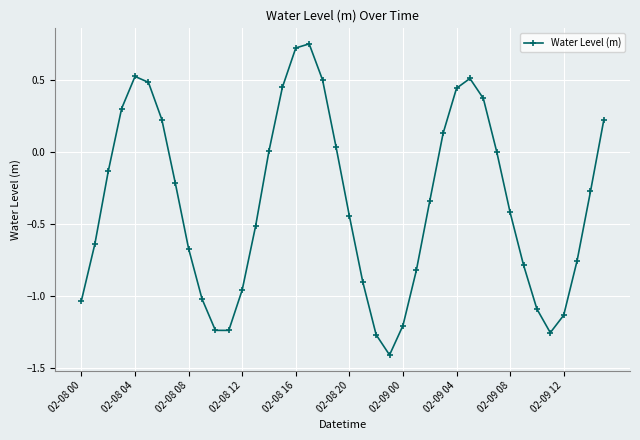

How many data points does each series have?

40